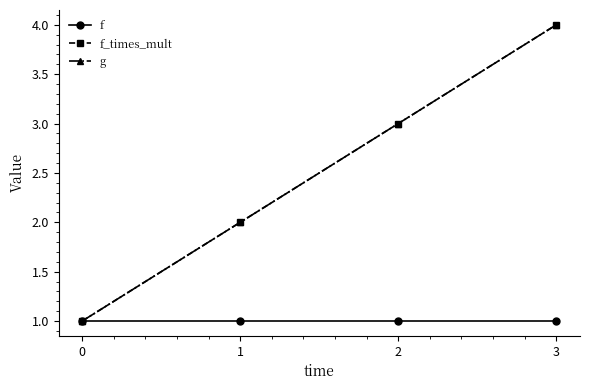

The f_times_mult series shows 4.0 at 3. True or false?

True